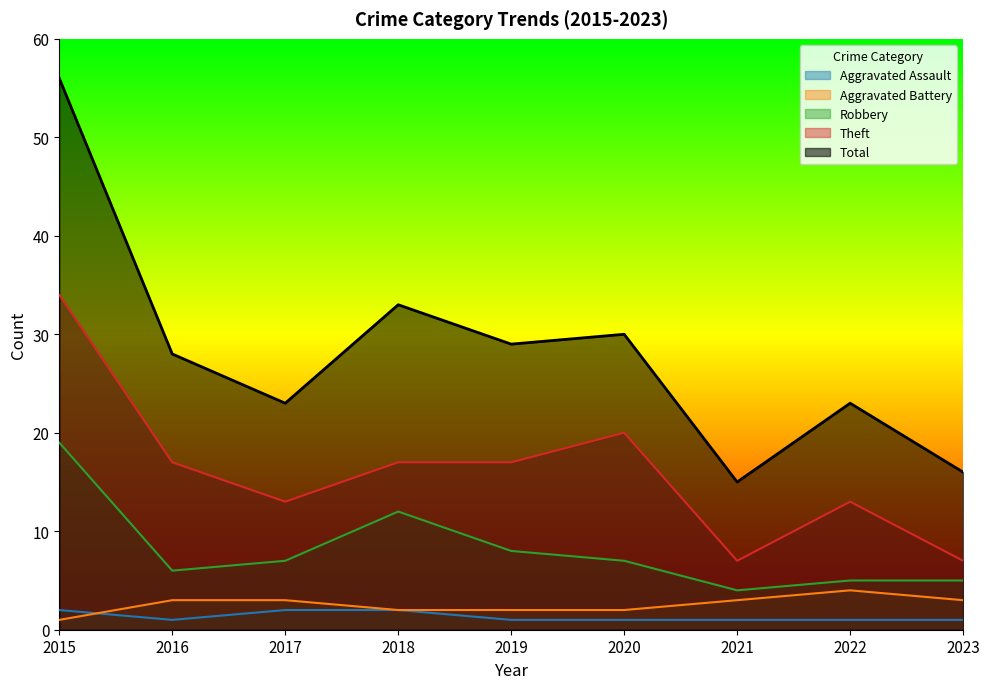

List the series in order of their peak value, lowest first.

Aggravated Assault, Aggravated Battery, Robbery, Theft, Total